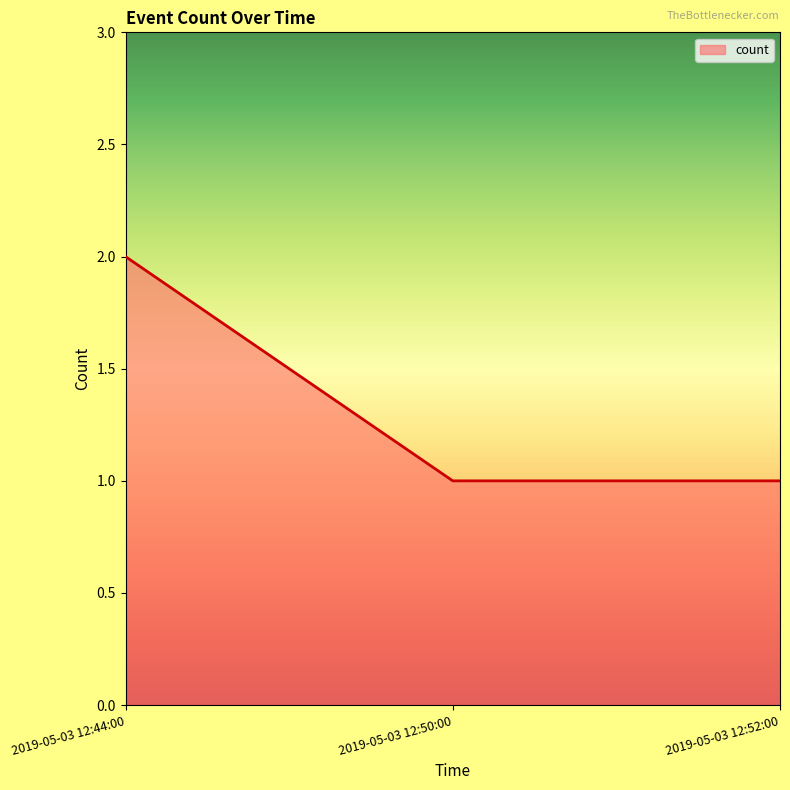

What is the sum of all values?

4